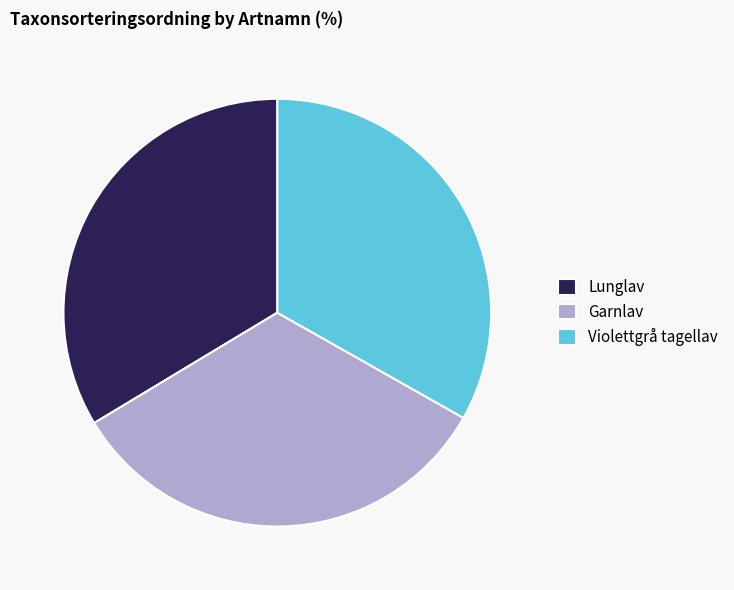

True or false: Garnlav accounts for 33% of the total.

True